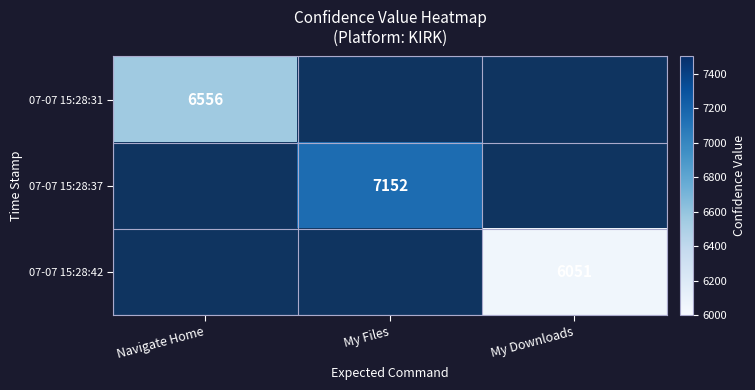

The 07-07 15:28:42 series shows 10832.4 at My Downloads. True or false?

False